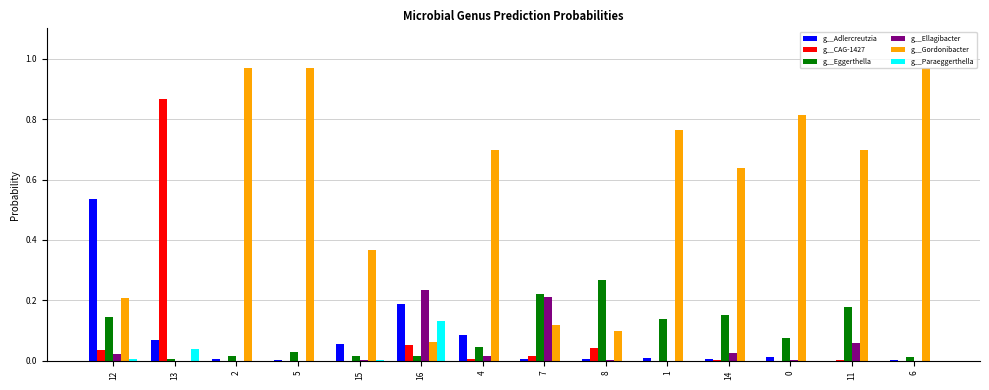

True or false: g__Ellagibacter has a value of 0.1 at 16.

False